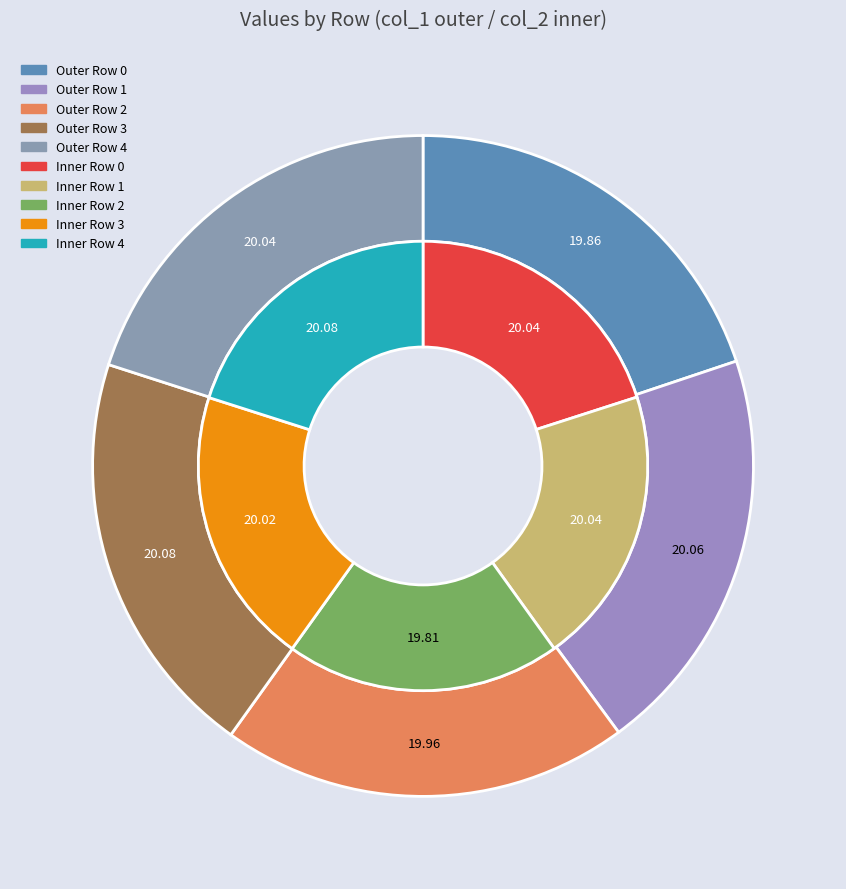

Does Row 1 account for over 50% of the chart?

No